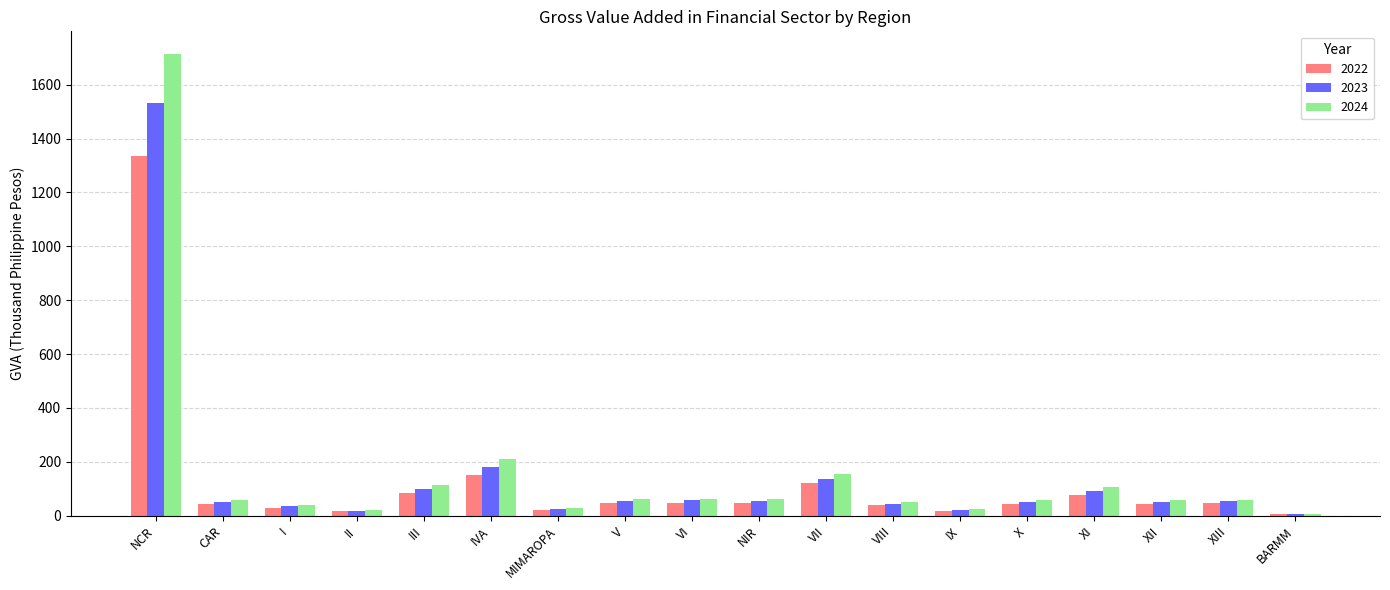

What is the highest value of the 2023 series?

1532.7